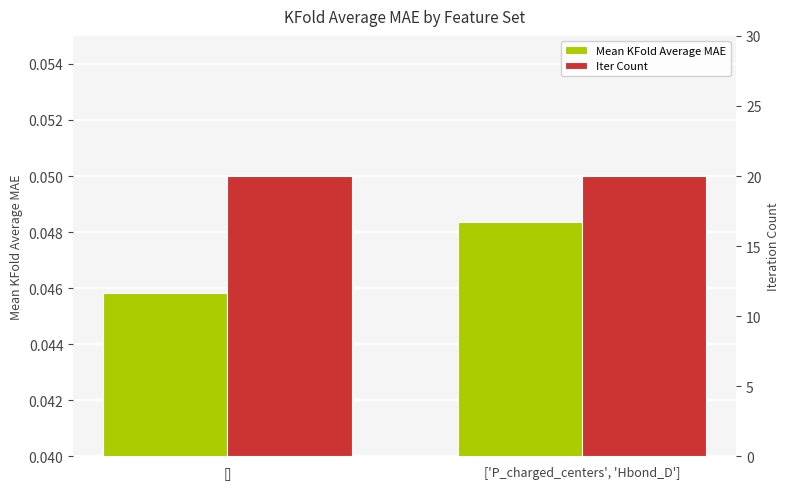

Which series has the largest total across all categories?

Iter Count